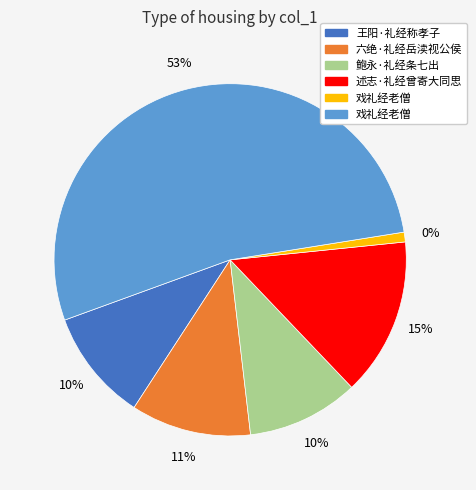

To the nearest percent, what portion does 述志·礼经曾寄大同思 represent?

15%